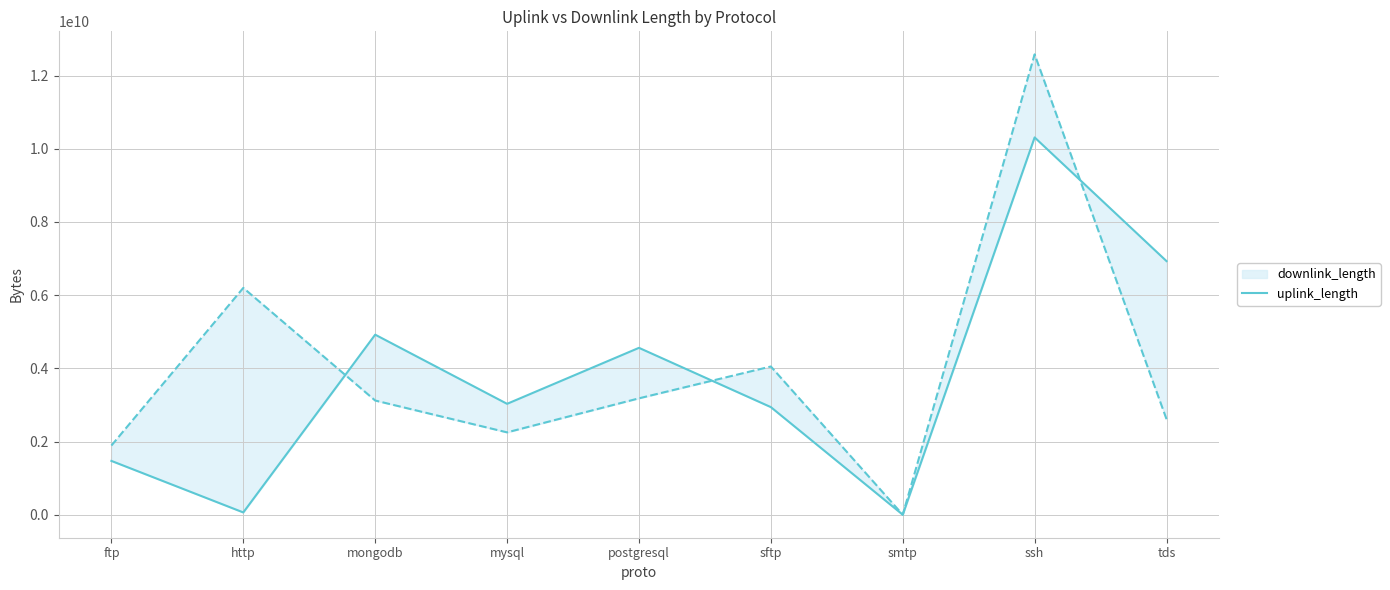

What is the greatest value displayed?

10311280946